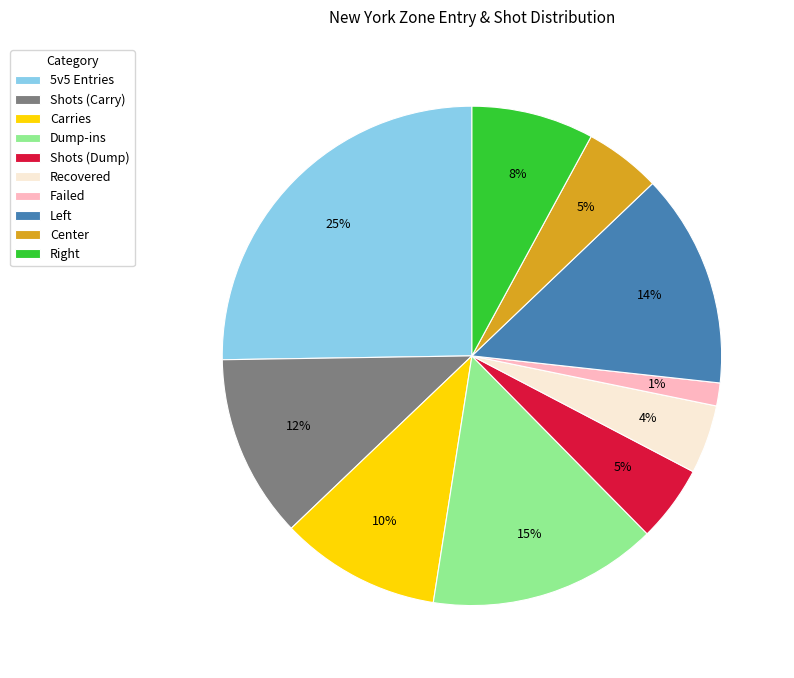

Which has a higher value, Carries or Recovered?

Carries